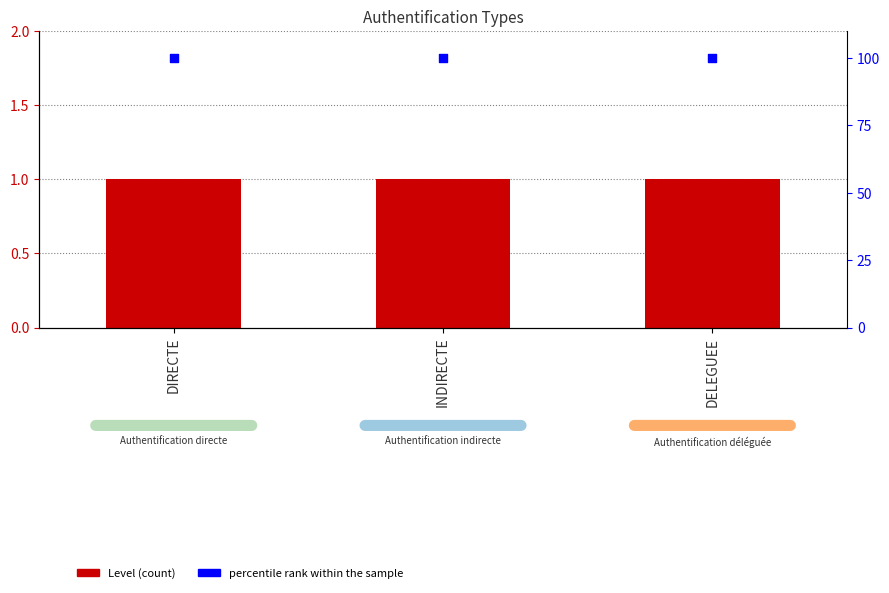

What are all the series names shown in the legend?

Level, percentile rank within the sample